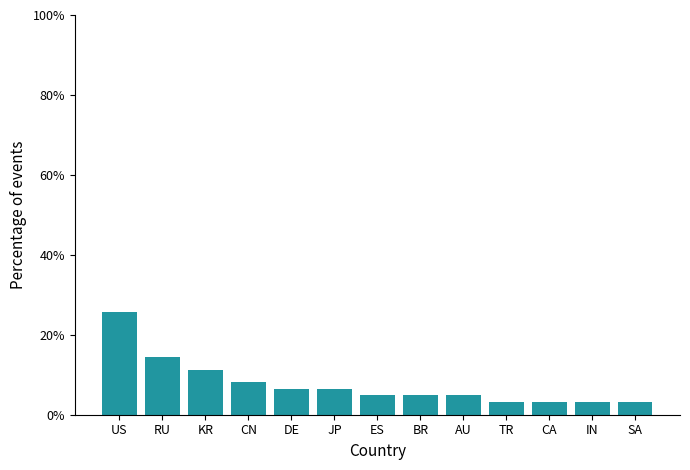

What is the smallest value displayed?

3.2